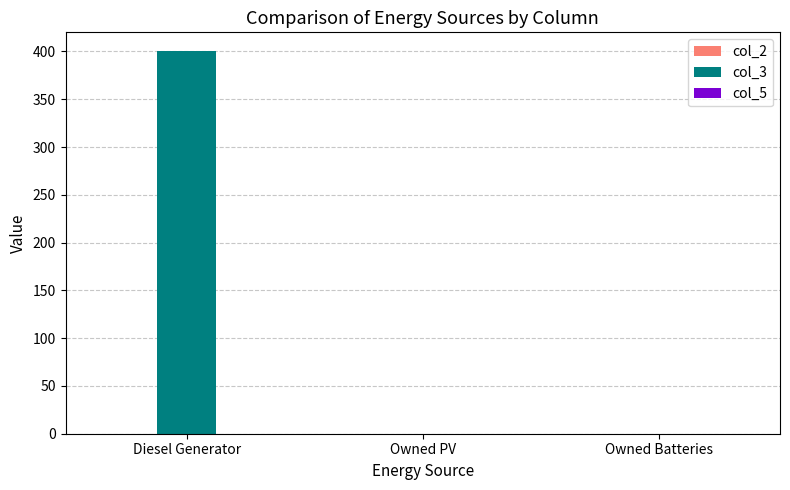

Reading left to right, transcribe all the data shown in this chart.

Diesel Generator=400	Owned PV=0	Owned Batteries=0